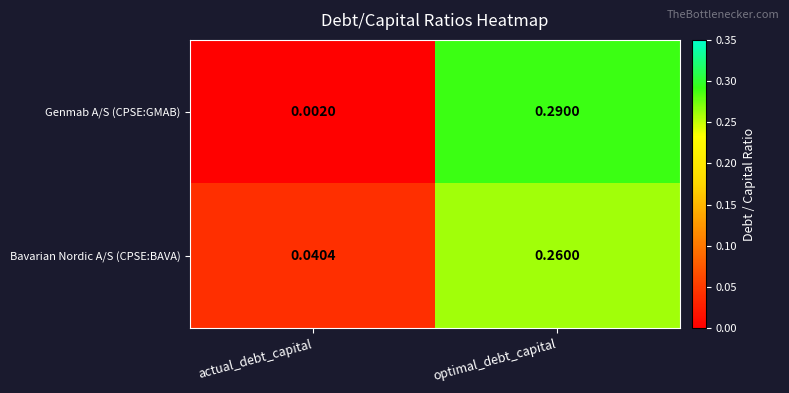

Which series has the largest range (max minus min)?

Genmab A/S (CPSE:GMAB)